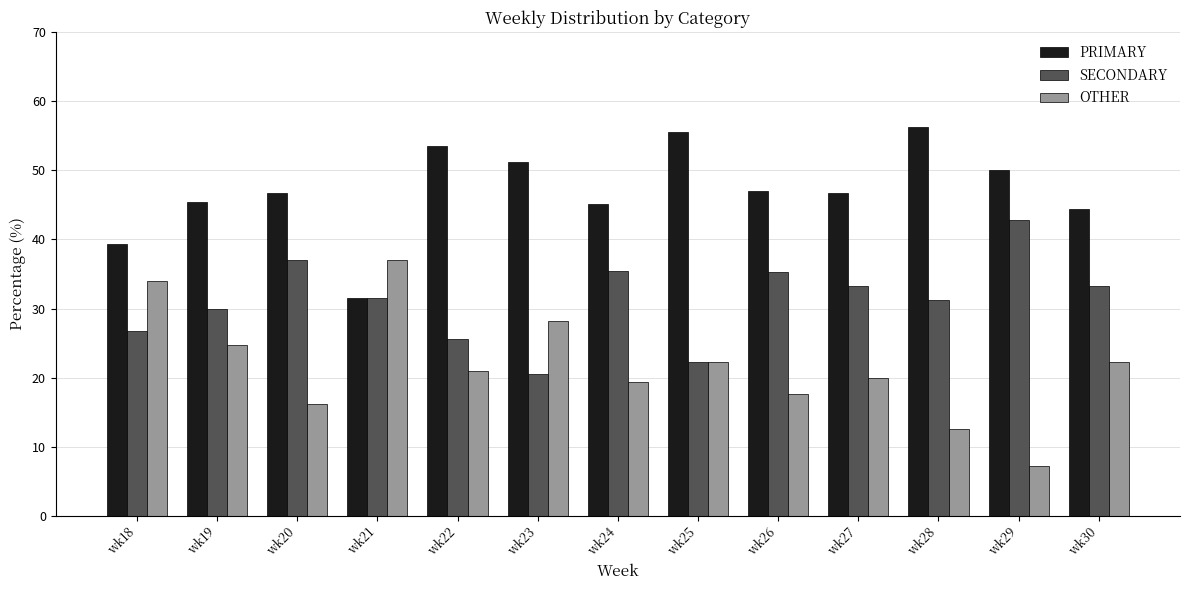

What is the difference between the highest and lowest values at wk18?

12.5